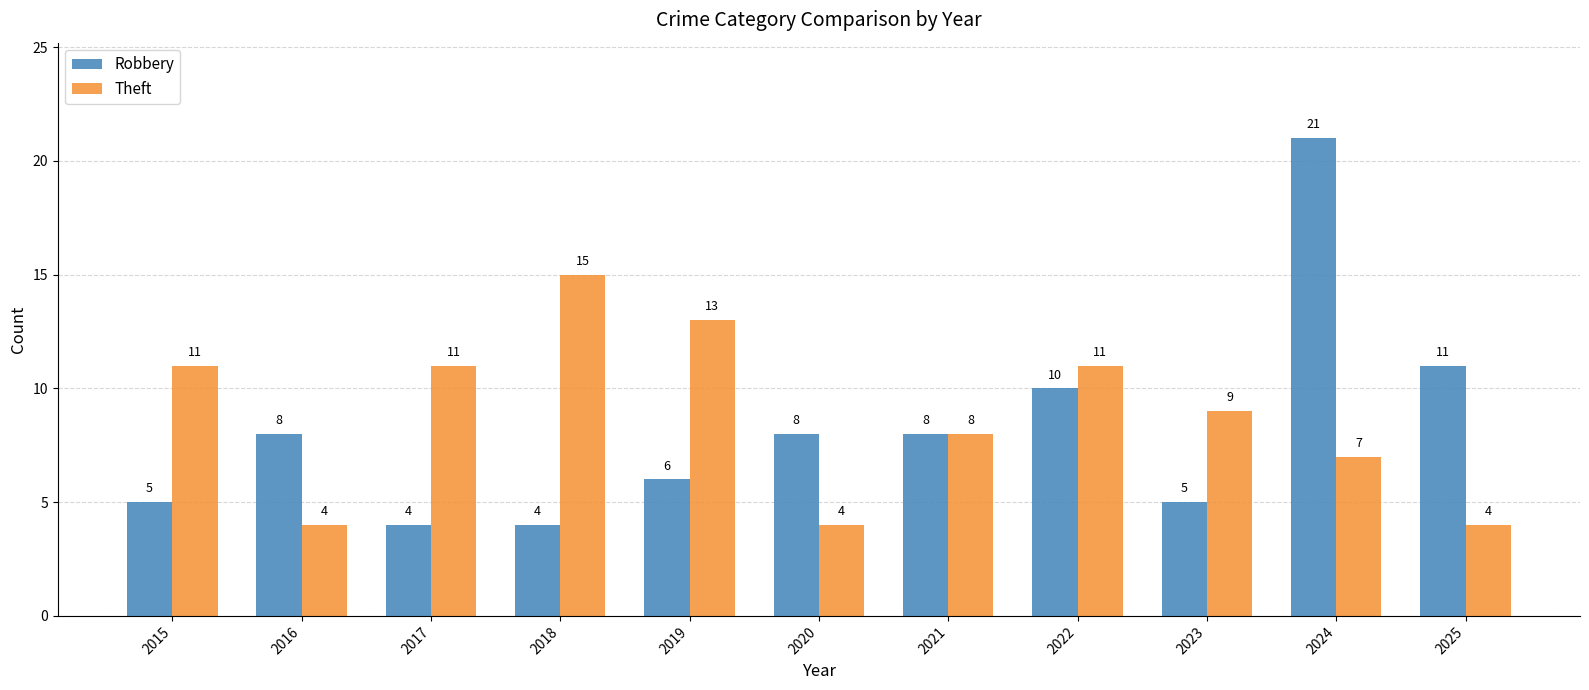

Rank the series by their average value, from lowest to highest.

Robbery, Theft